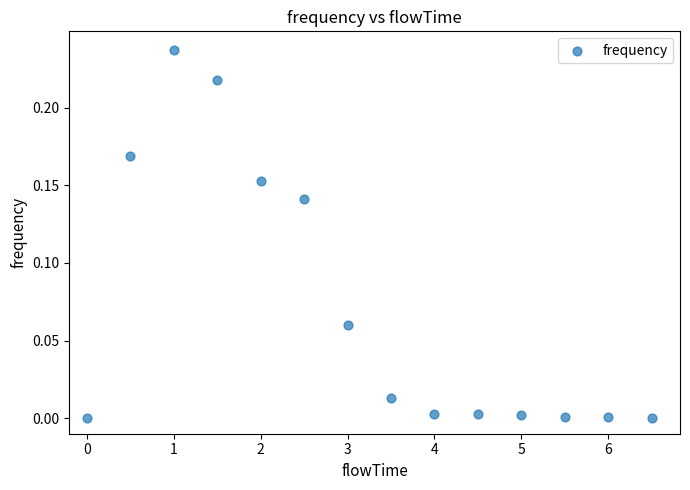

What is the range of X values (max minus min)?

6.5